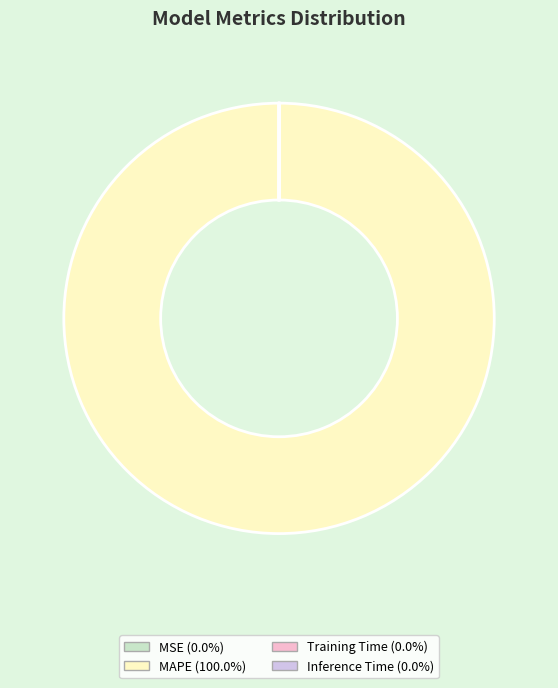

Which category has the biggest portion of the pie?

MAPE